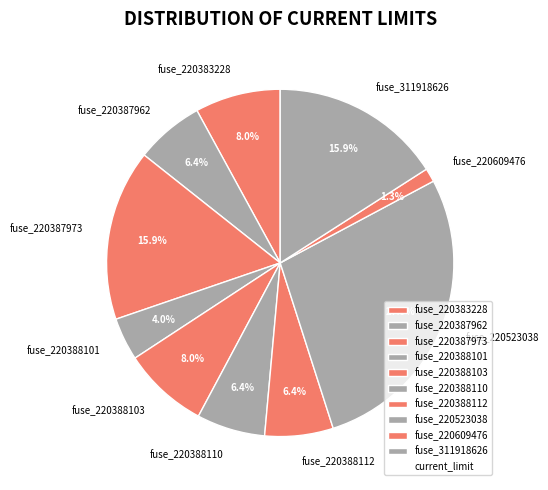

The fuse_220387973 slice represents 16% of the pie. True or false?

True